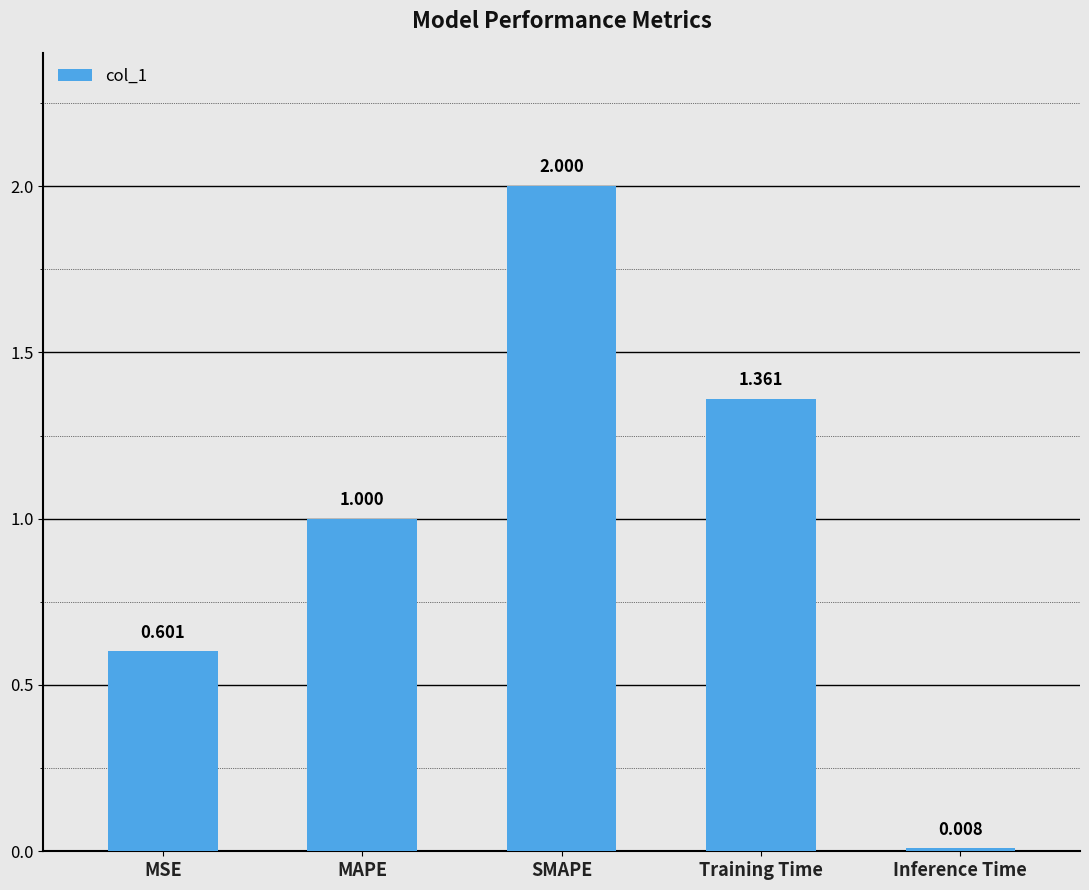

Rank the categories by value from lowest to highest.

Inference Time, MSE, MAPE, Training Time, SMAPE